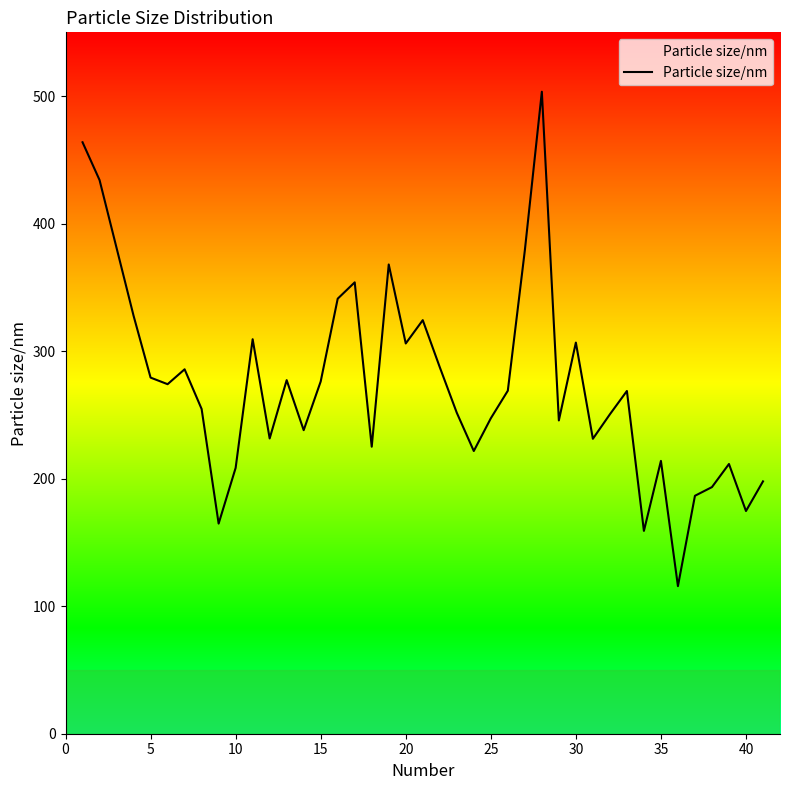

What is the maximum value shown in the chart?

503.4